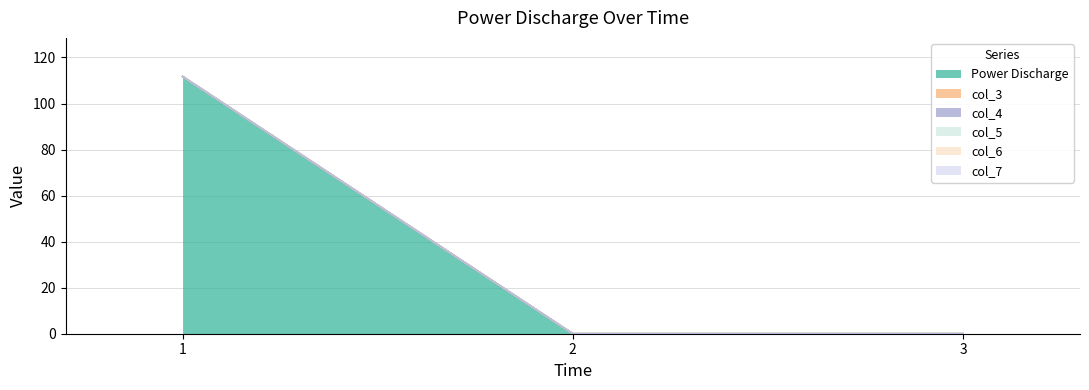

Which category has the lowest value in the Power Discharge series?

2